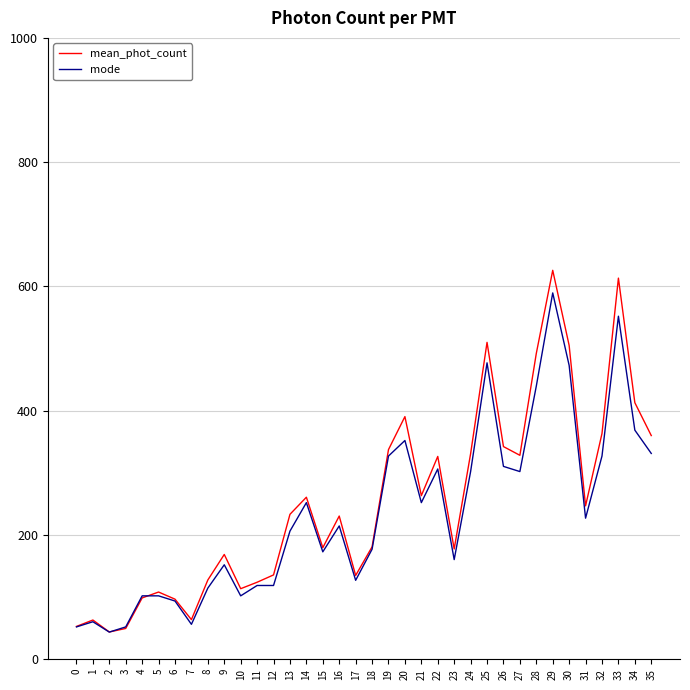

True or false: mode has more than 2 interior local peaks.

True